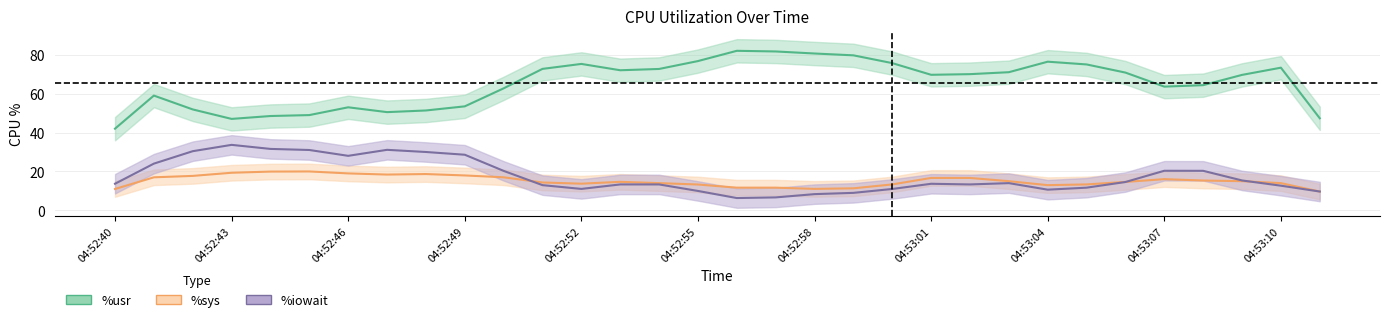

What are all the series names shown in the legend?

%usr, %sys, %iowait